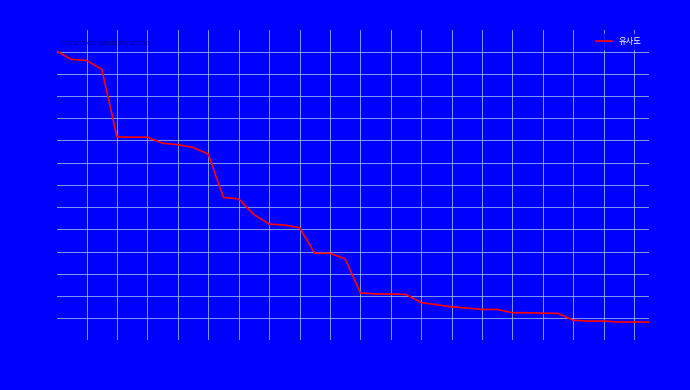

Does the chart display data point markers on the line(s)?

No